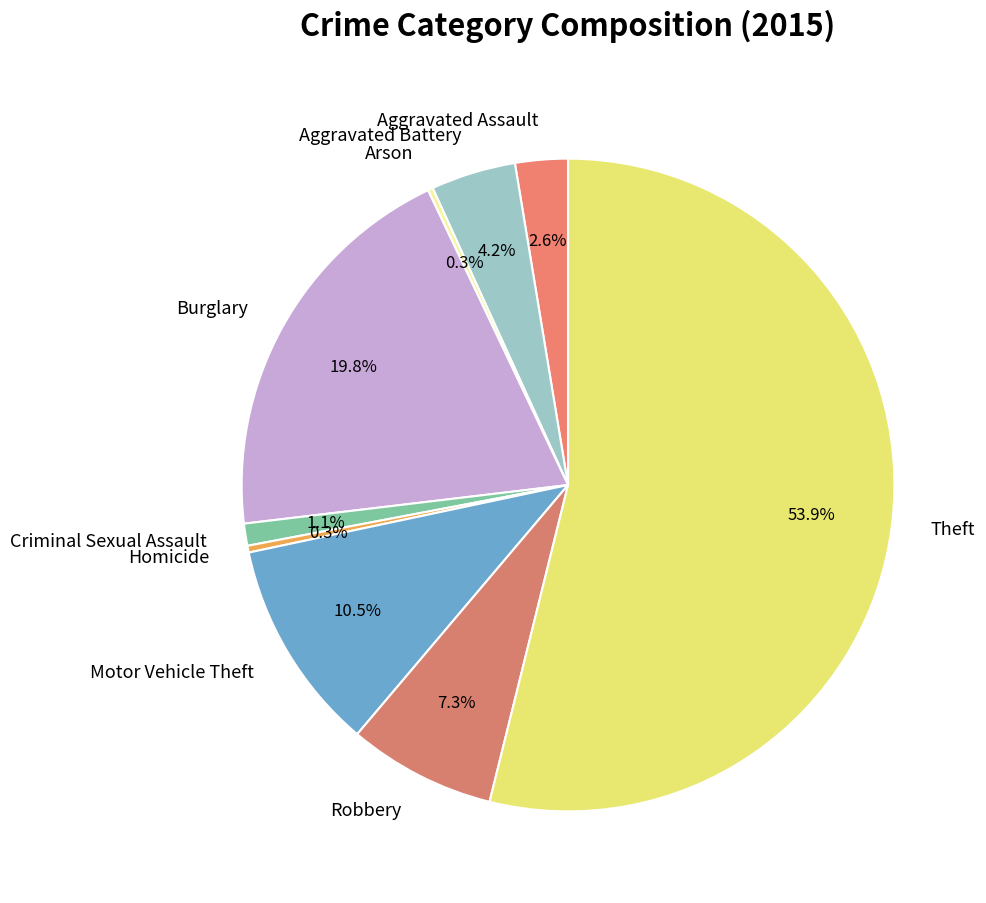

What percentage is the Aggravated Assault slice, to the nearest percent?

3%